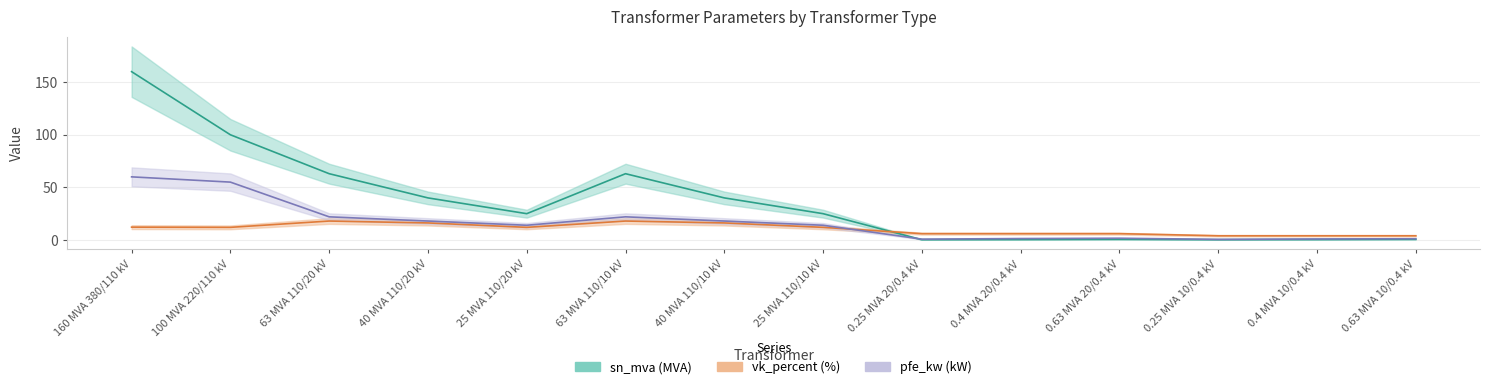

Is the value of sn_mva at 0.63 MVA 20/0.4 kV greater than the value of pfe_kw at 0.25 MVA 20/0.4 kV?

No